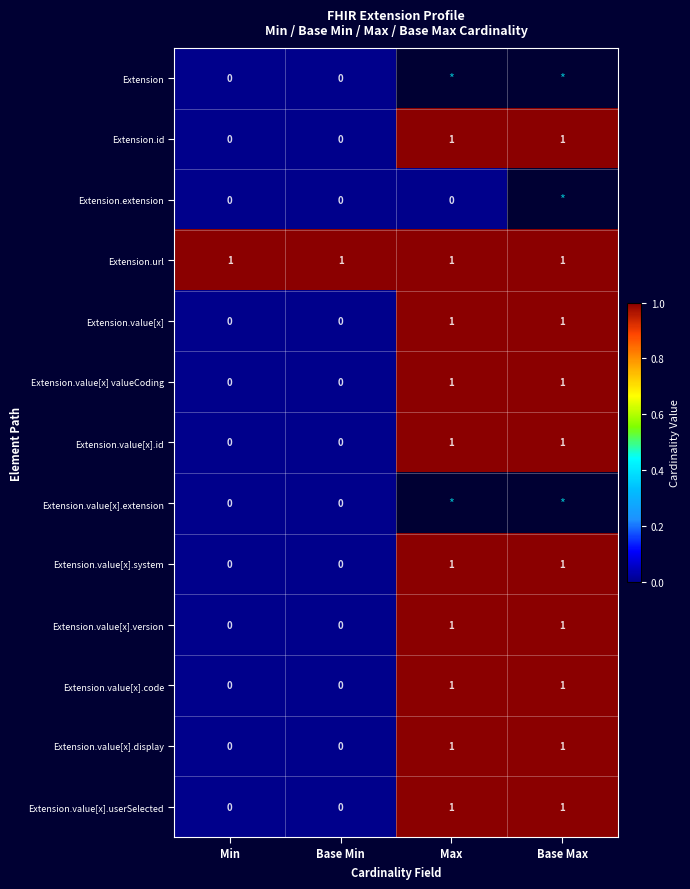

Which has a higher value, Base Max or Min?

Min